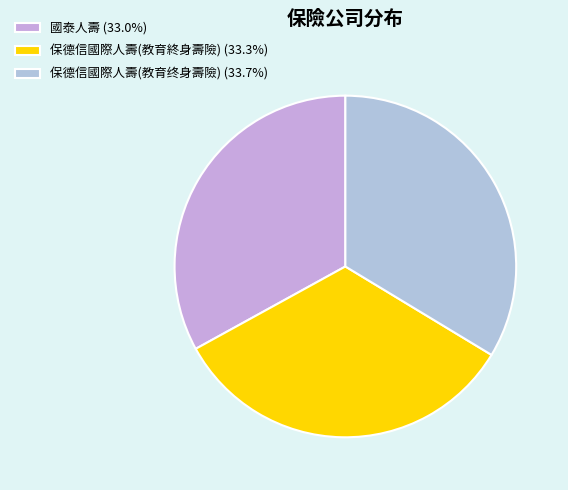

What is the largest slice in the pie chart?

保德信國際人壽(教育终身壽險)